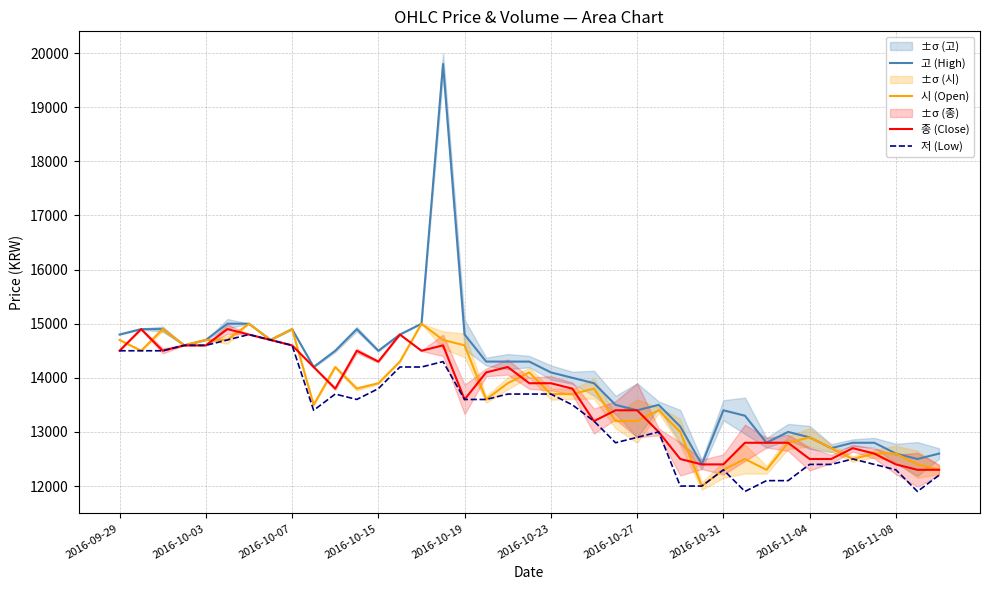

List the labels in order of 고 (High) value, smallest first.

27, 37, 36, 38, 33, 30, 34, 35, 32, 31, 26, 29, 24, 28, 23, 25, 22, 21, 20, 2016-11-08, 17, 18, 19, 10, 12, 2016-10-15, 2016-10-19, 2016-10-31, 2016-09-29, 13, 16, 2016-10-03, 2016-10-07, 2016-11-04, 11, 2016-10-23, 2016-10-27, 14, 15